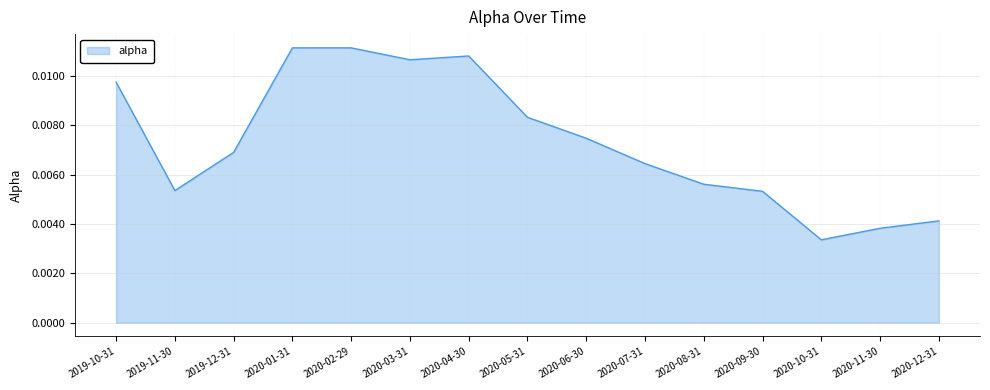

At which label is the value closest to 0?

2020-10-31